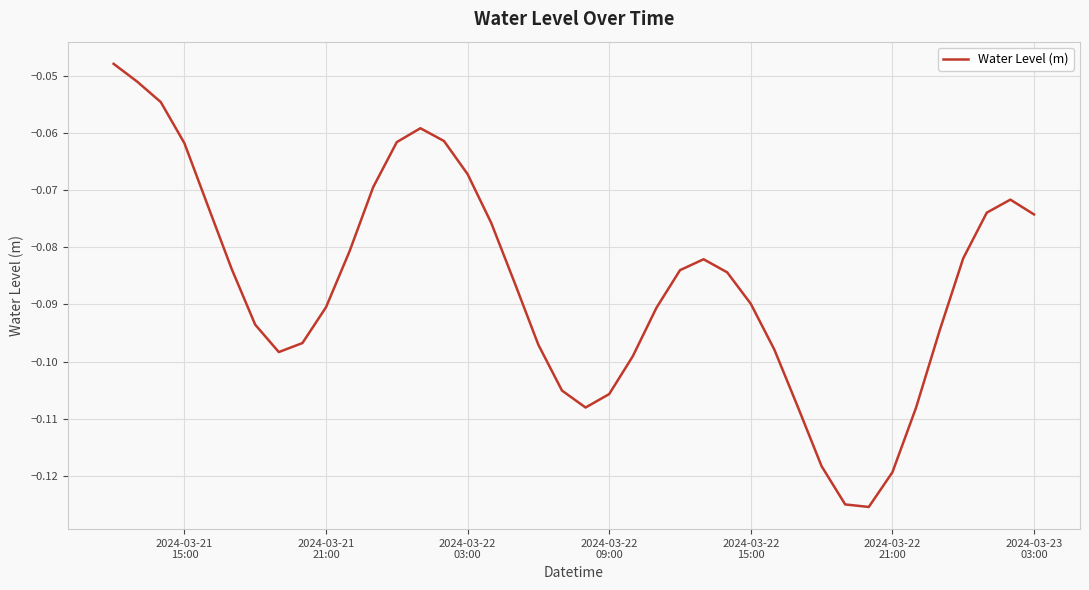

Reading left to right, list all the values displayed in this chart.

-0.0	-0.1	-0.1	-0.1	-0.1	-0.1	-0.1	-0.1	-0.1	-0.1	-0.1	-0.1	-0.1	-0.1	-0.1	-0.1	-0.1	-0.1	-0.1	-0.1	-0.1	-0.1	-0.1	-0.1	-0.1	-0.1	-0.1	-0.1	-0.1	-0.1	-0.1	-0.1	-0.1	-0.1	-0.1	-0.1	-0.1	-0.1	-0.1	-0.1